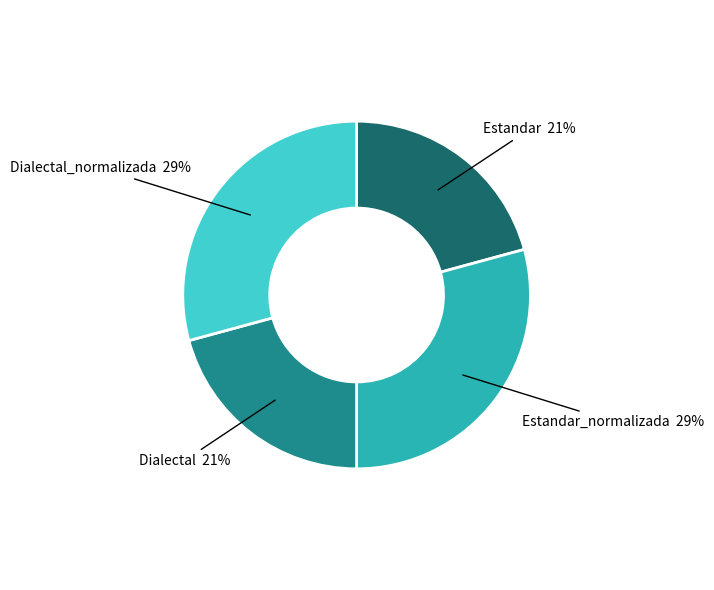

To the nearest percent, what percentage of the pie is Dialectal_normalizada?

29%